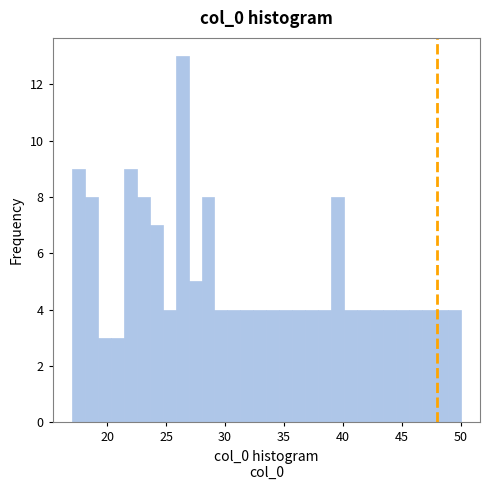

Around what value on the x-axis is the tallest bar? Give the approximate position of its centre, as read against the axis.

26.5